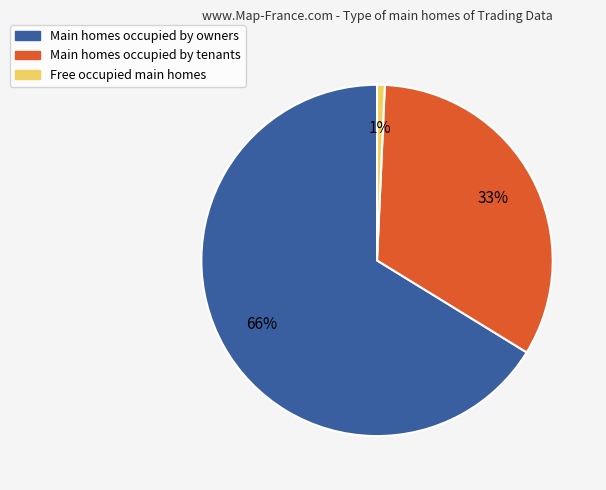

What is the smallest slice in the pie chart?

Free occupied main homes